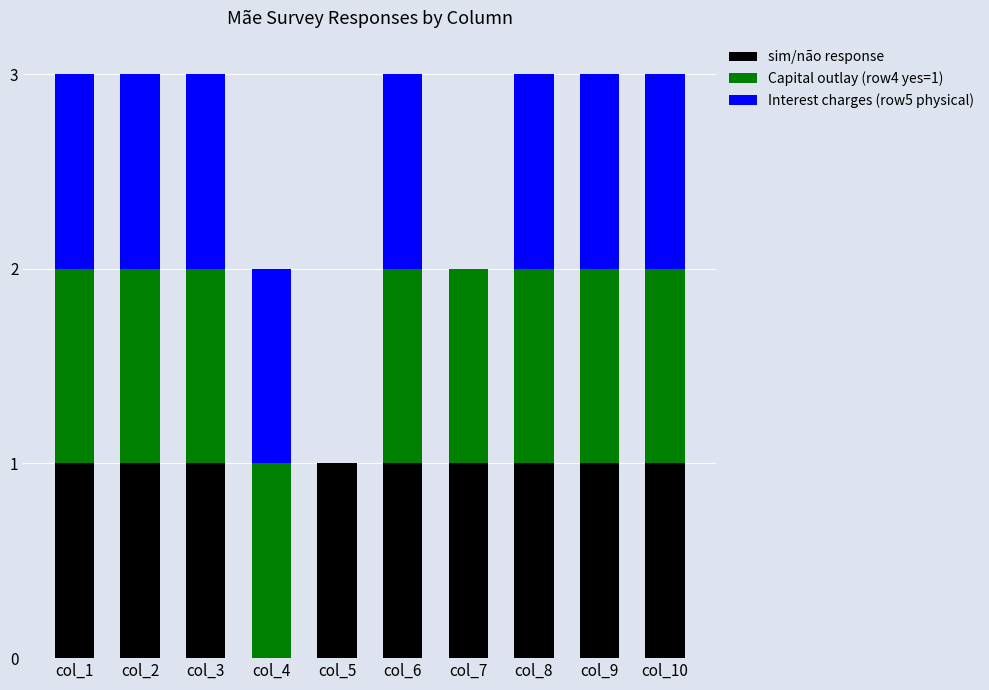

The sim/não response series shows 1 at col_3. True or false?

True